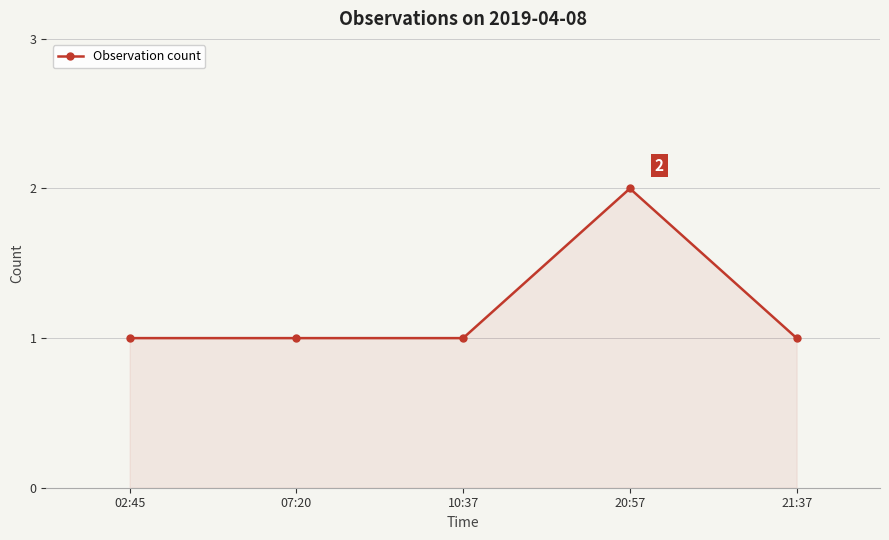

True or false: the data shows 1 at 10:37.

True